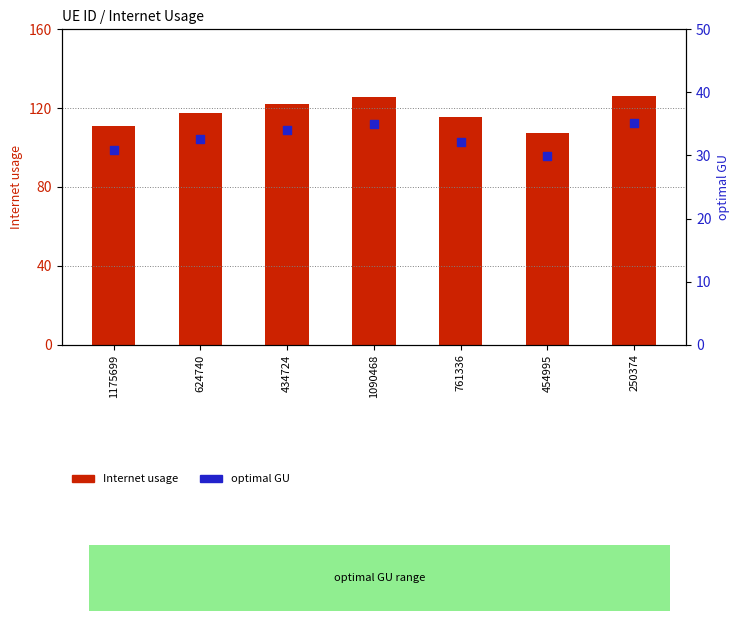

At how many categories does at least one series exceed 68?

7